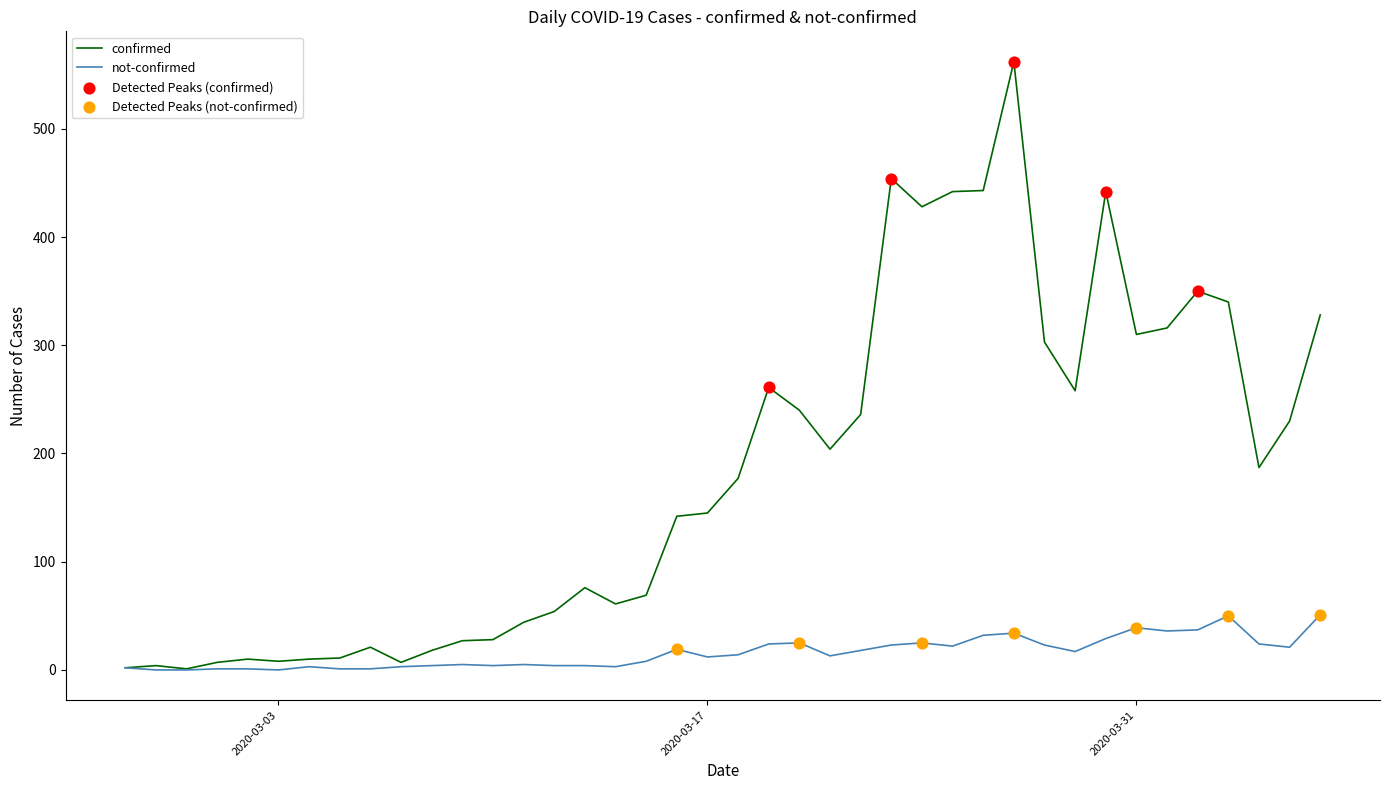

Which series has the widest spread of values?

confirmed